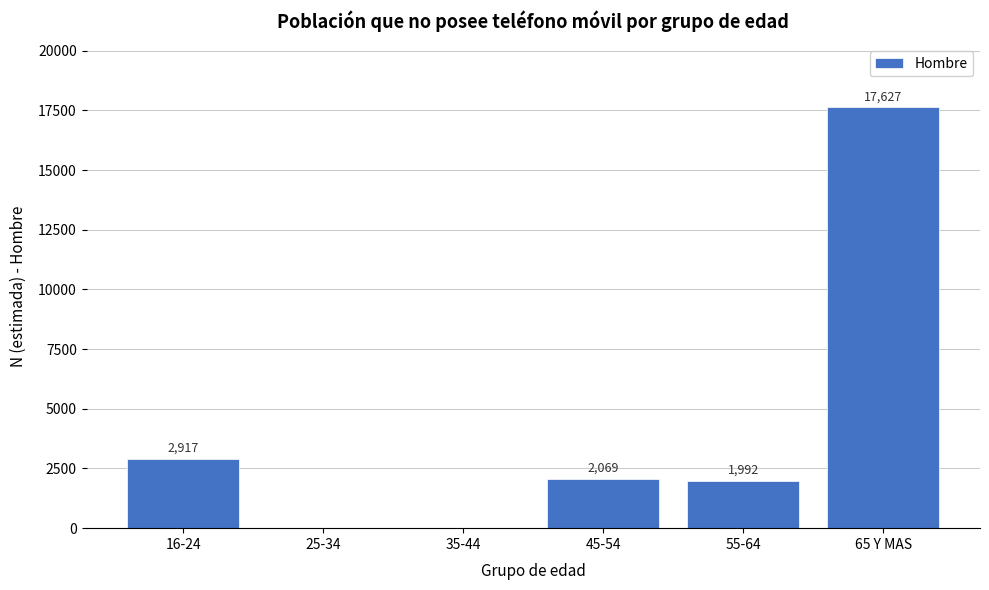

Reading left to right, what are all the values shown in this chart?

16-24=2917	25-34=0	35-44=0	45-54=2069	55-64=1992	65 Y MAS=17627